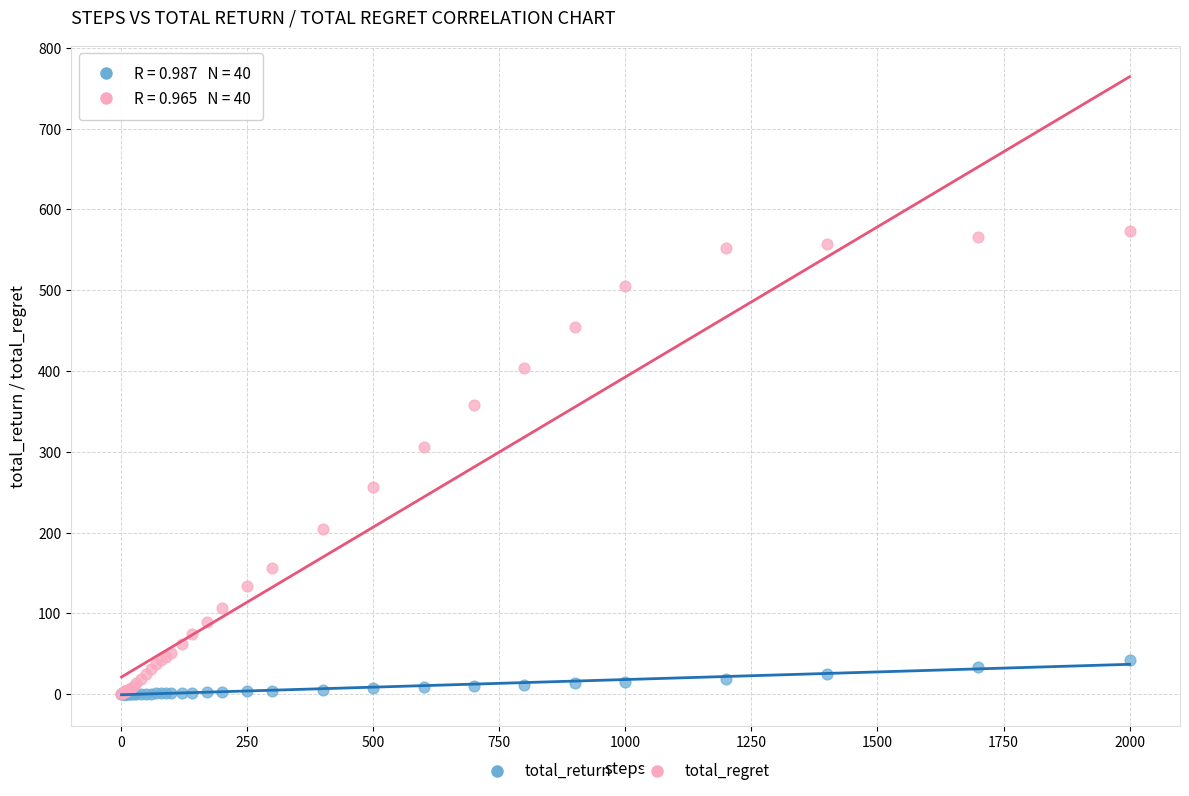

In the total_regret series, what Y value is closest to 286?

305.4